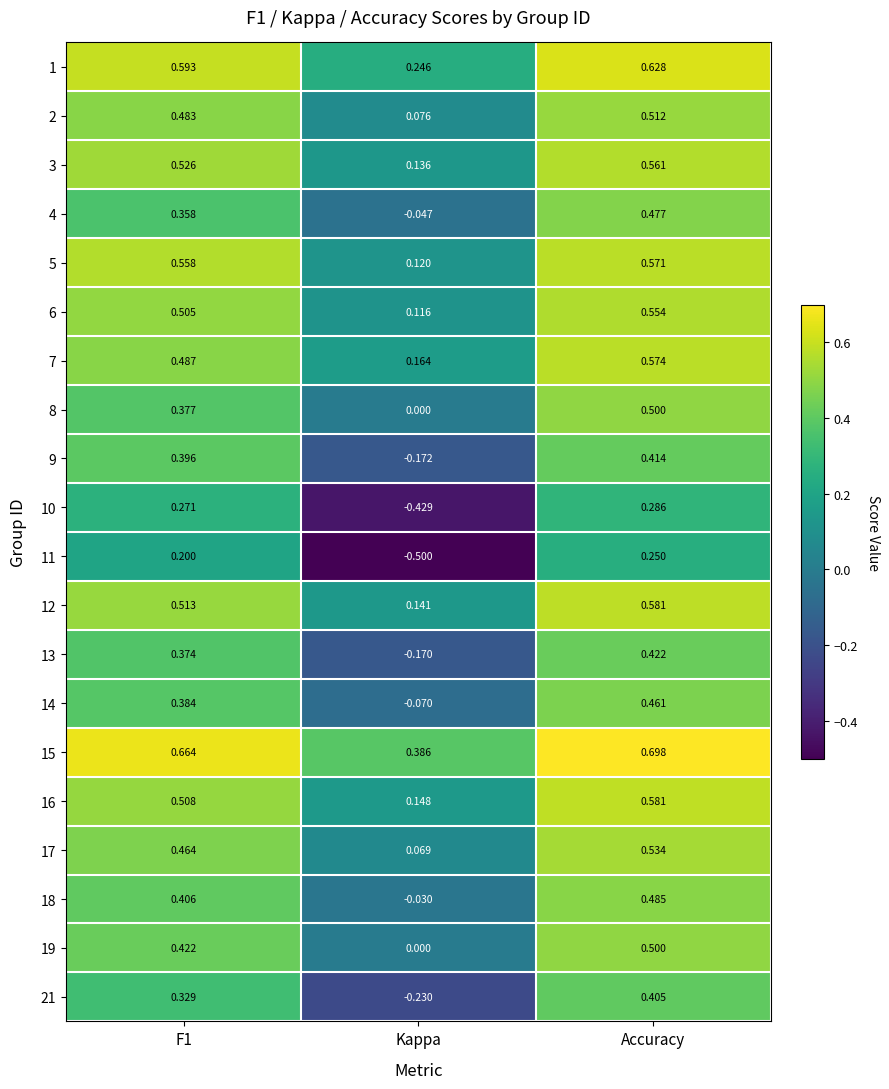

Which label corresponds to the smallest value in the chart?

Kappa